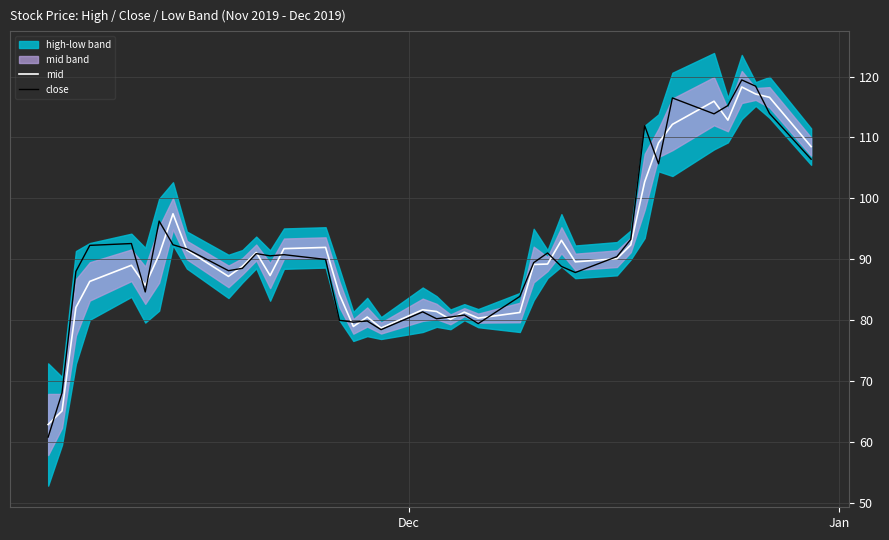

What is the minimum value for mid?

62.9